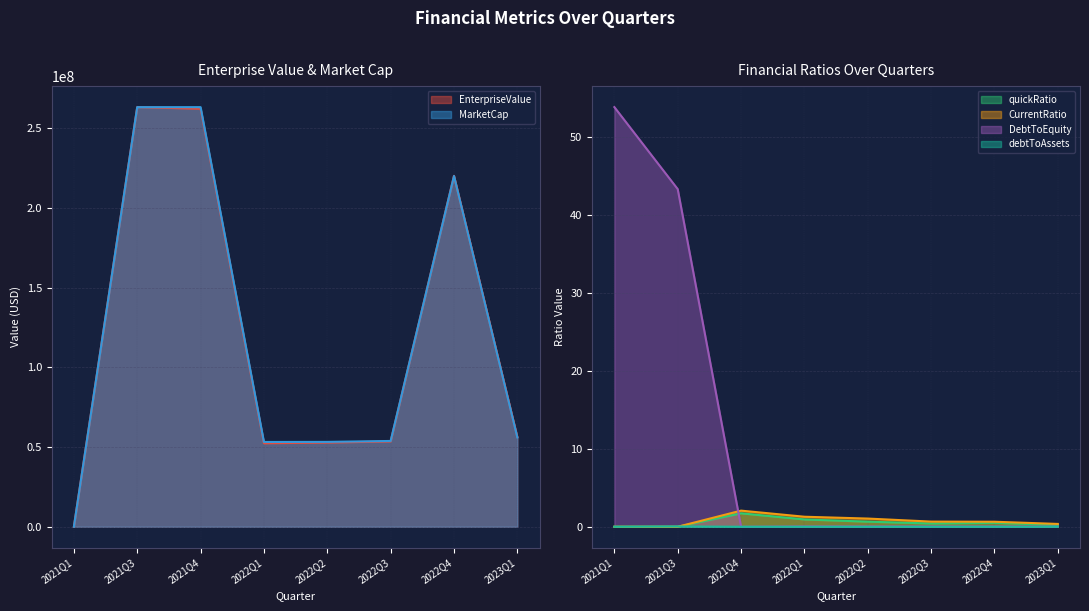

What is the value of the MarketCap point at the 5th from the left?

53240632.6